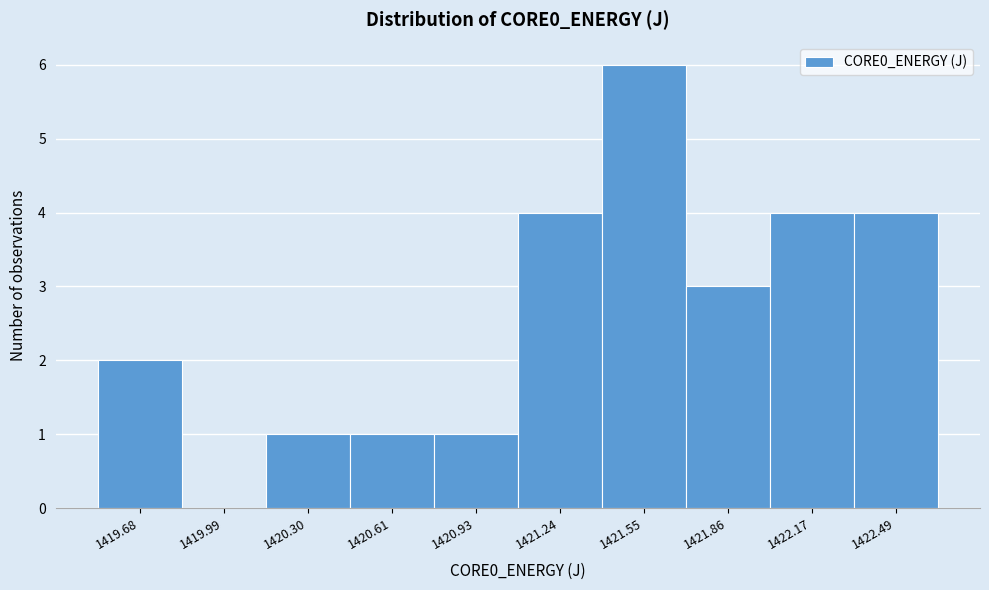

Reading right to left, extract all data points from this chart.

1422.49=4	1422.17=4	1421.86=3	1421.55=6	1421.24=4	1420.93=1	1420.61=1	1420.30=1	1419.99=0	1419.68=2